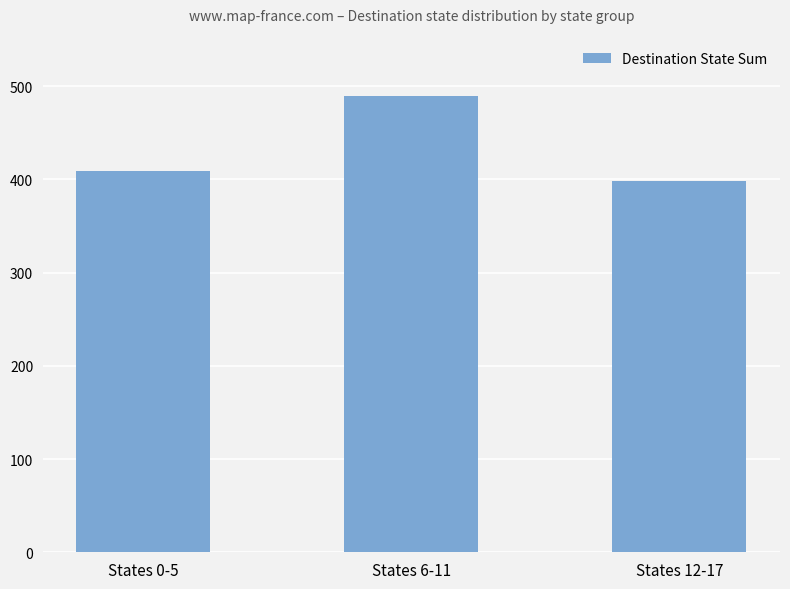

What is the minimum value shown in the chart?

398